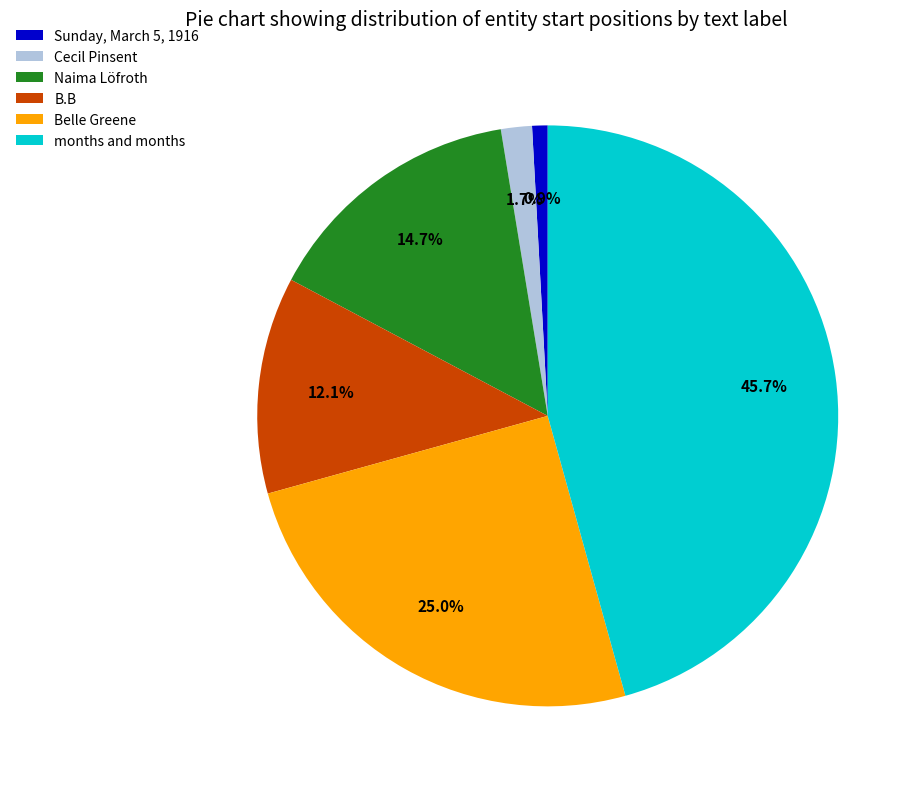

Rank the categories by value from lowest to highest.

Sunday, March 5, 1916, Cecil Pinsent, B.B, Naima Löfroth, Belle Greene, months and months